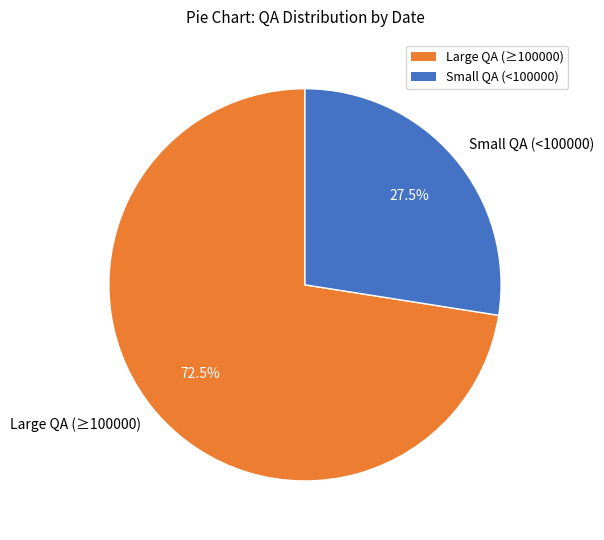

What is the ratio of the value at Small QA (<100000) to the value at Large QA (≥100000)?

0.4